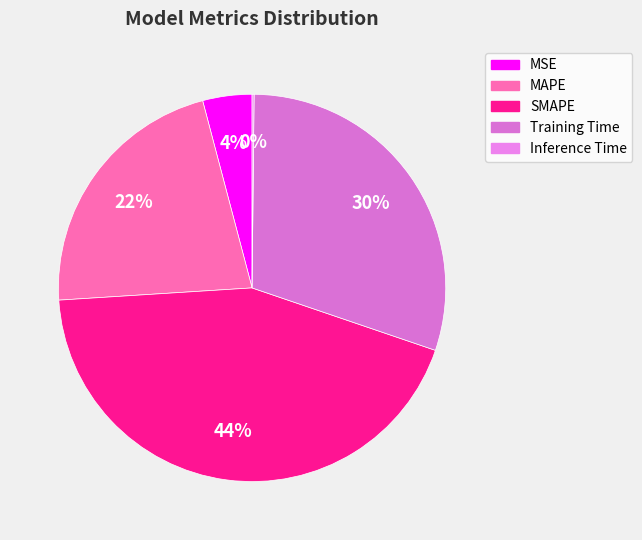

What percentage is the SMAPE slice, to the nearest percent?

44%